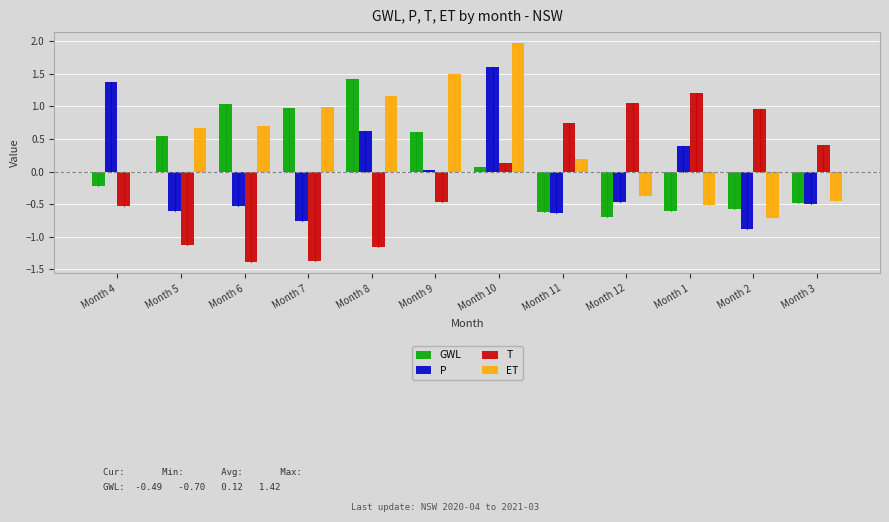

The ET series shows 2.0 at Month 10. True or false?

True